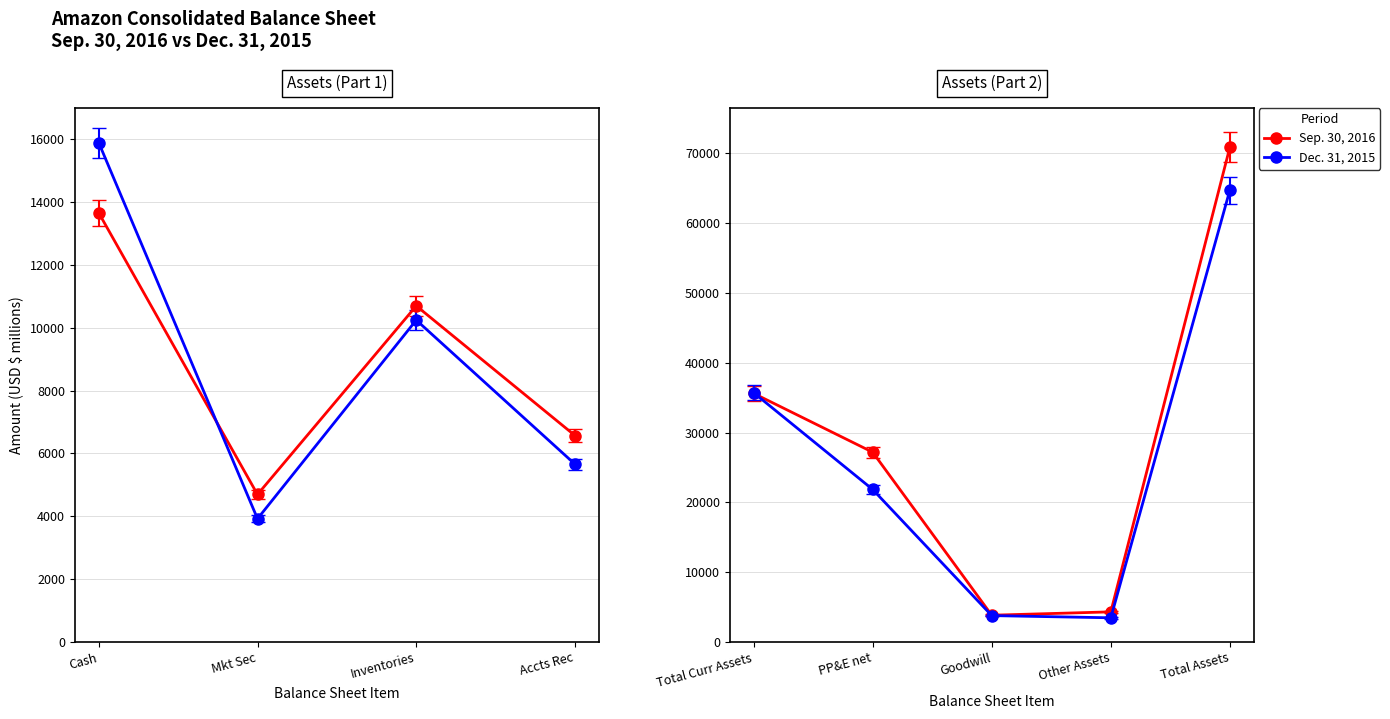

What is the lowest value of the Sep. 30, 2016 series?

3815